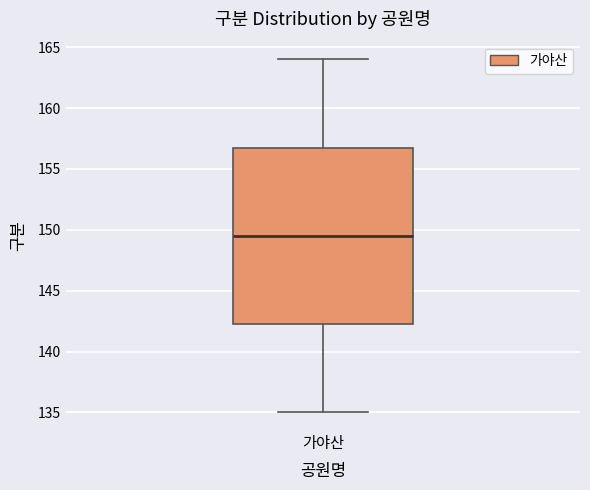

Transcribe this box plot: give where the median line is, the range the box spans, and where the two whiskers end, as read against the y-axis. The values are not printed on the chart, so give them approximately, as read against the axis.

median 149.5, box 142.5 to 157.0, whiskers 135.0 to 164.0